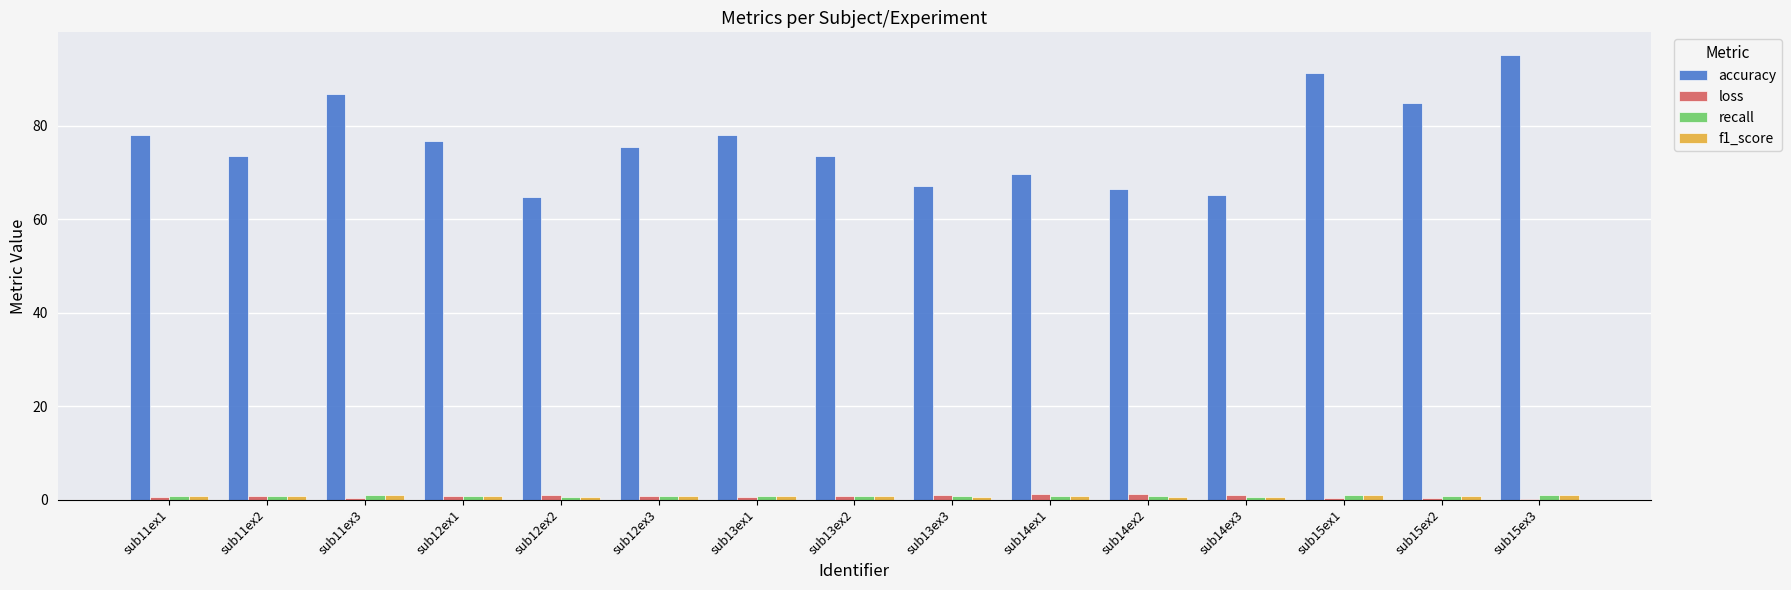

What is the greatest value displayed?

95.2